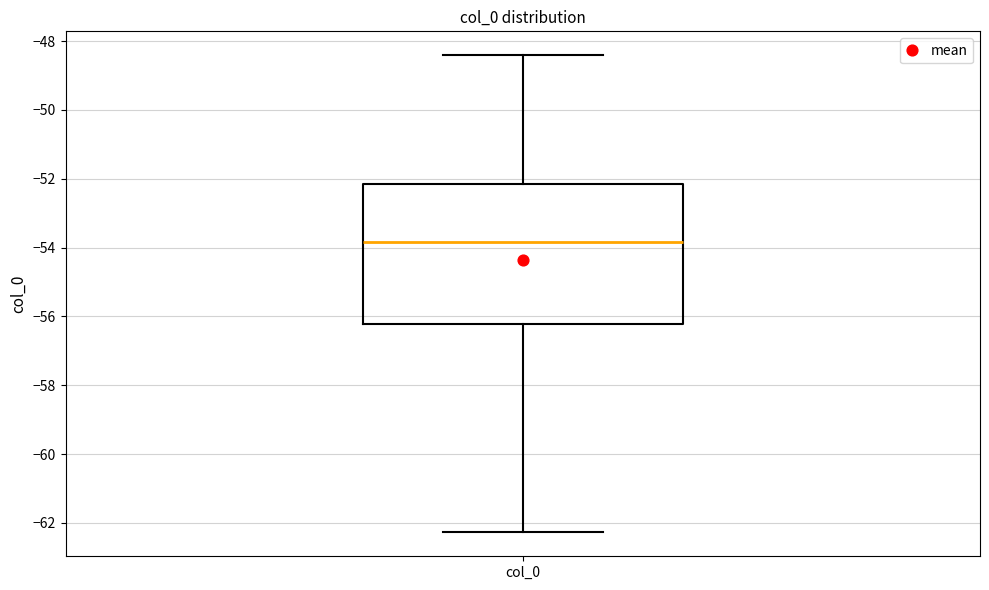

Where is the lower edge of the box for col_0 on the y-axis? The values are not printed on the chart, so give them approximately, as read against the axis.

-56.2